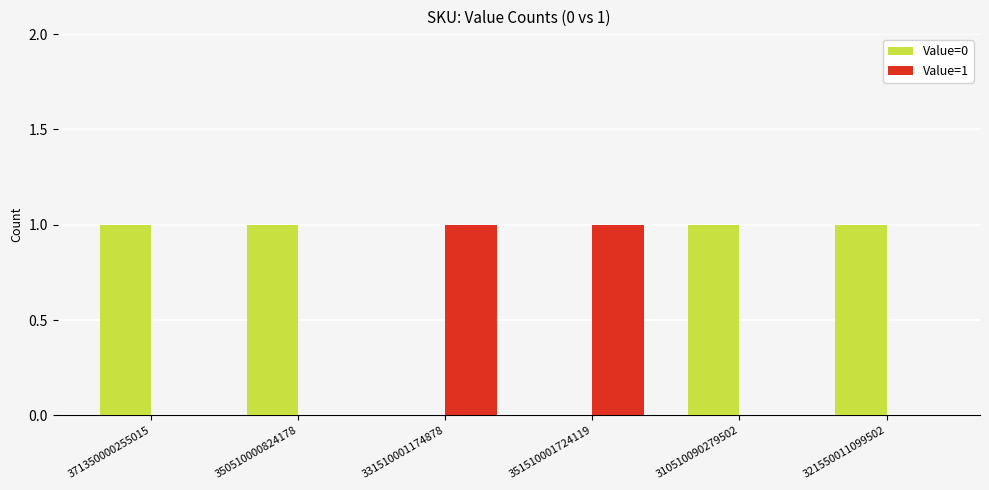

What is the total value across all series at 351510001724119?

1